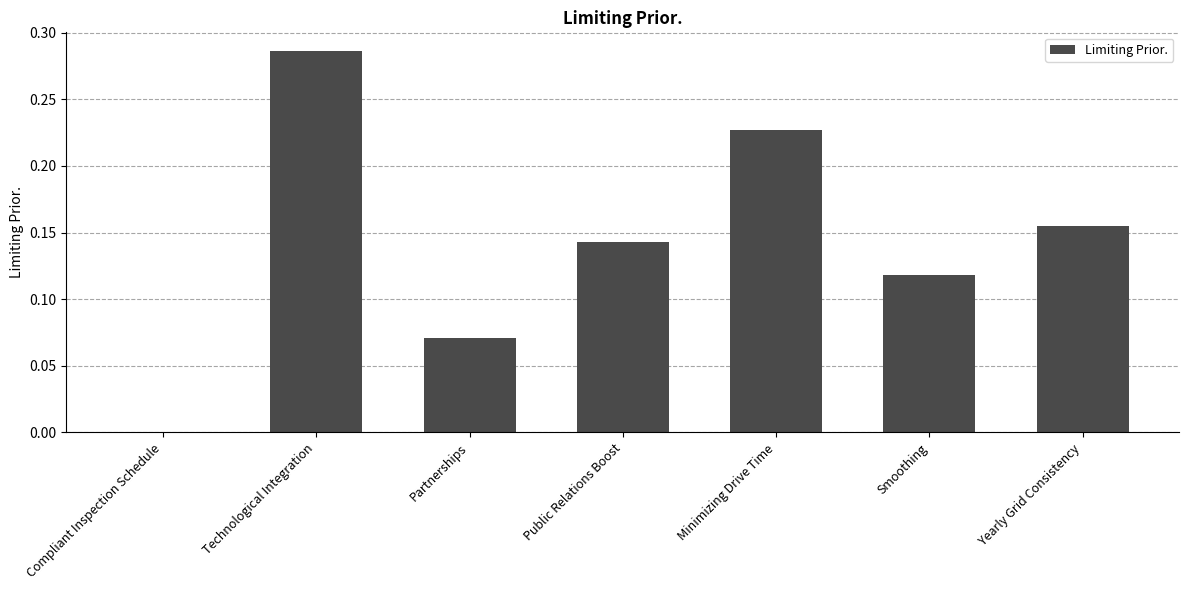

What is the sum of all values?

1.0